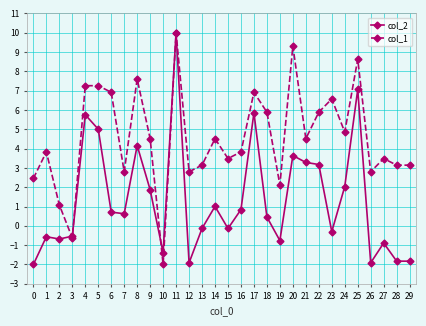

What are all the series names shown in the legend?

col_2, col_1